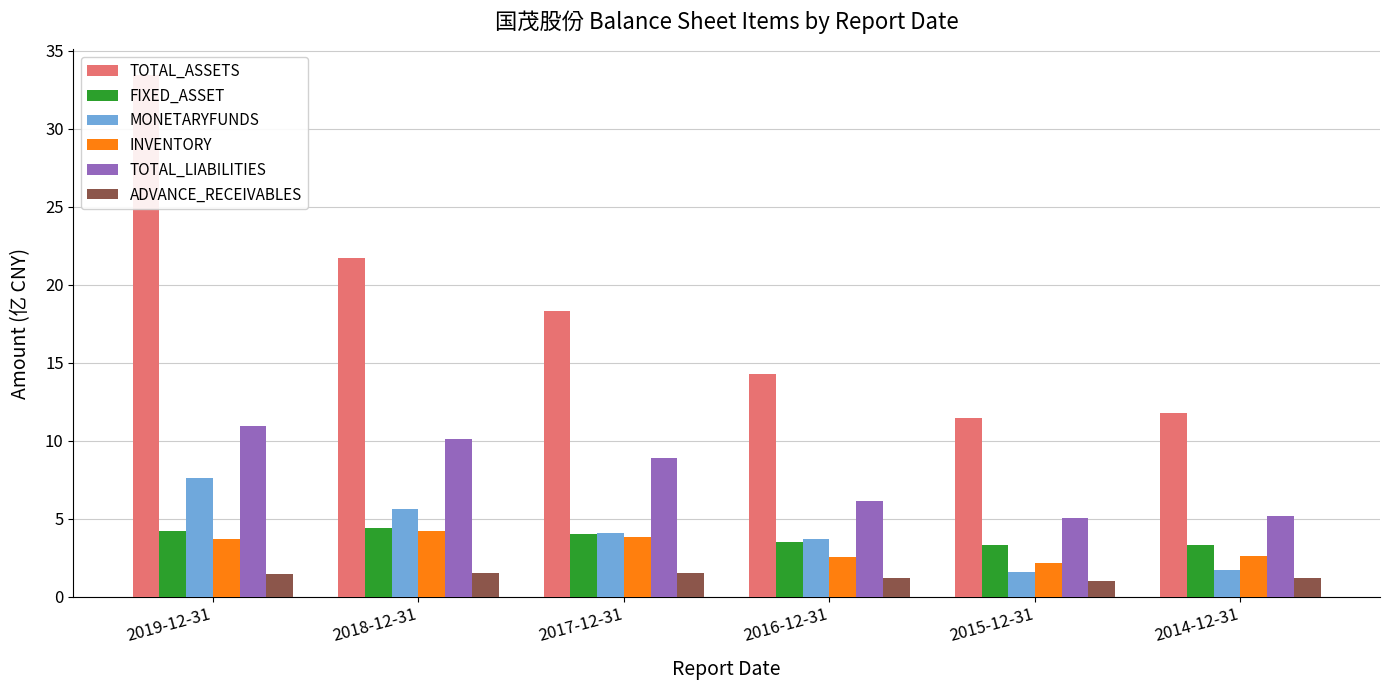

What are all the series names shown in the legend?

TOTAL_ASSETS, FIXED_ASSET, MONETARYFUNDS, INVENTORY, TOTAL_LIABILITIES, ADVANCE_RECEIVABLES